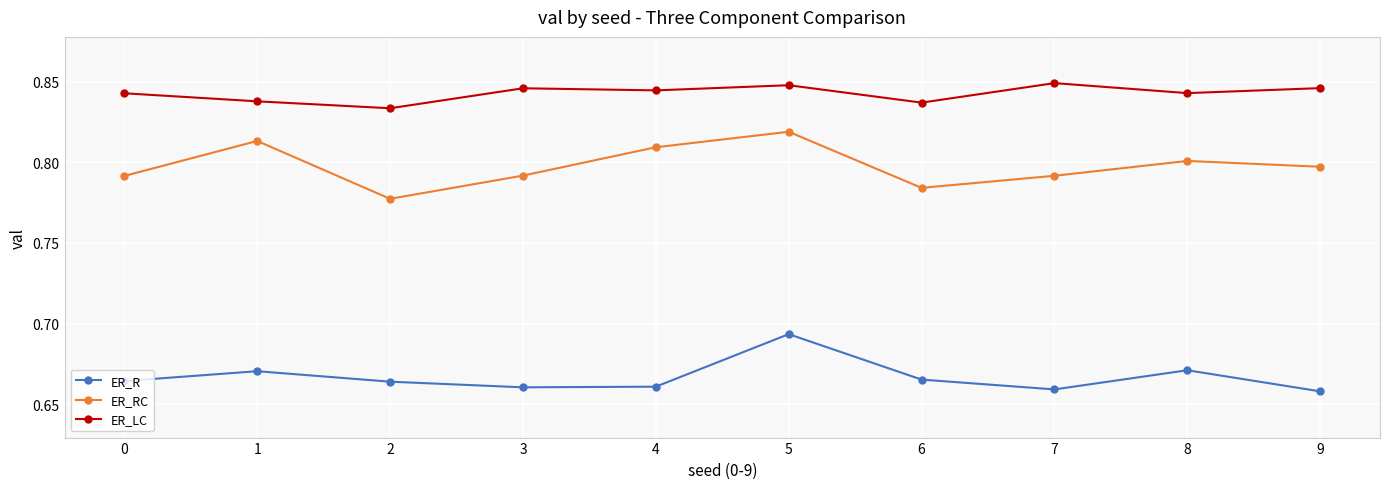

How many data points does each series have?

10